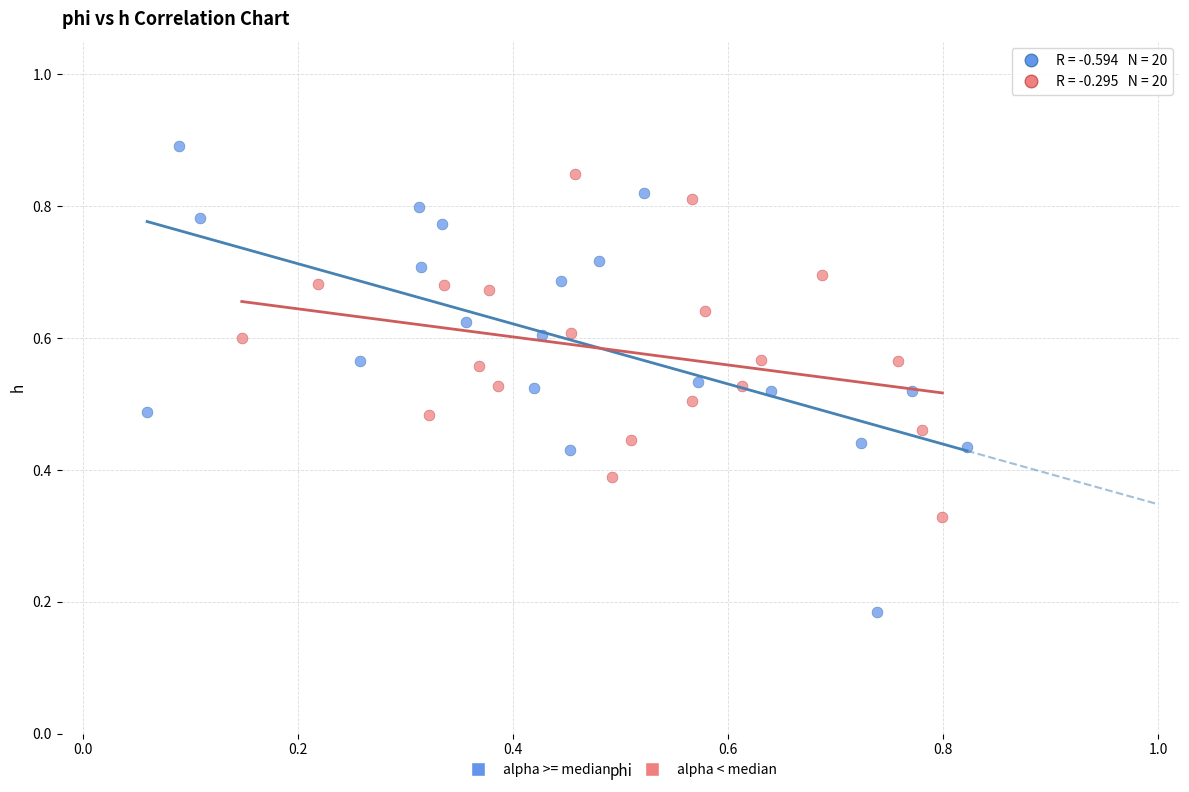

Which series reaches the minimum Y coordinate?

alpha >= median